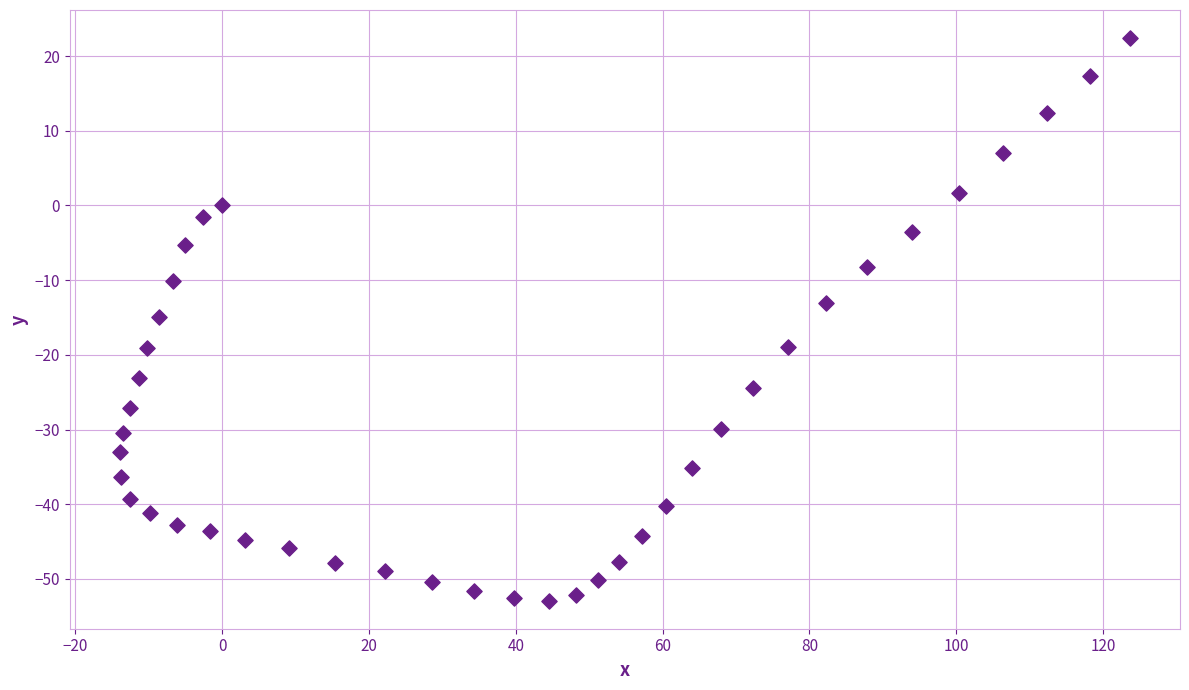

What is the range of Y values (max minus min)?

75.3